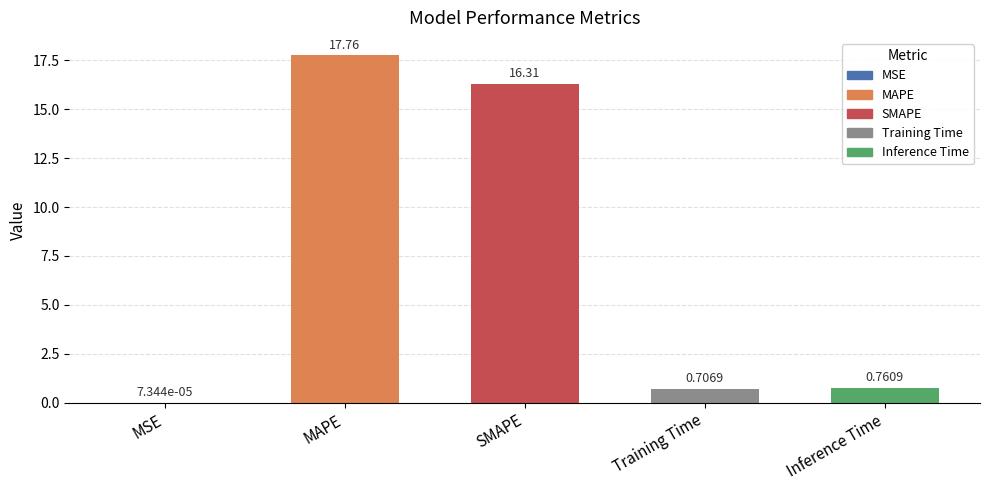

What is the difference between the maximum and minimum values?

17.8